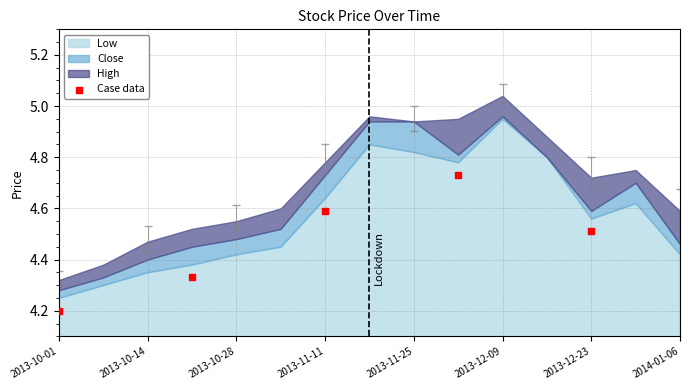

What Y value in the scatter plot is closest to 4?

4.2